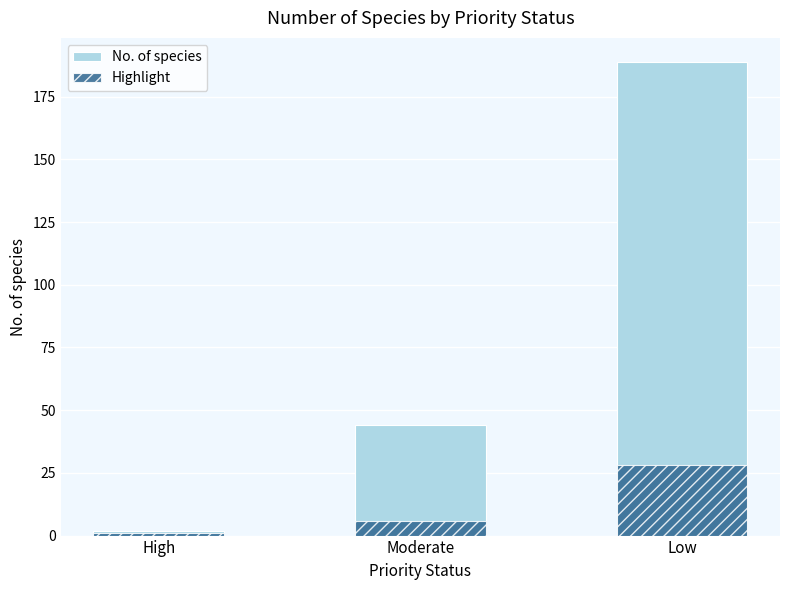

The value of Highlight at Moderate is 8. True or false?

False